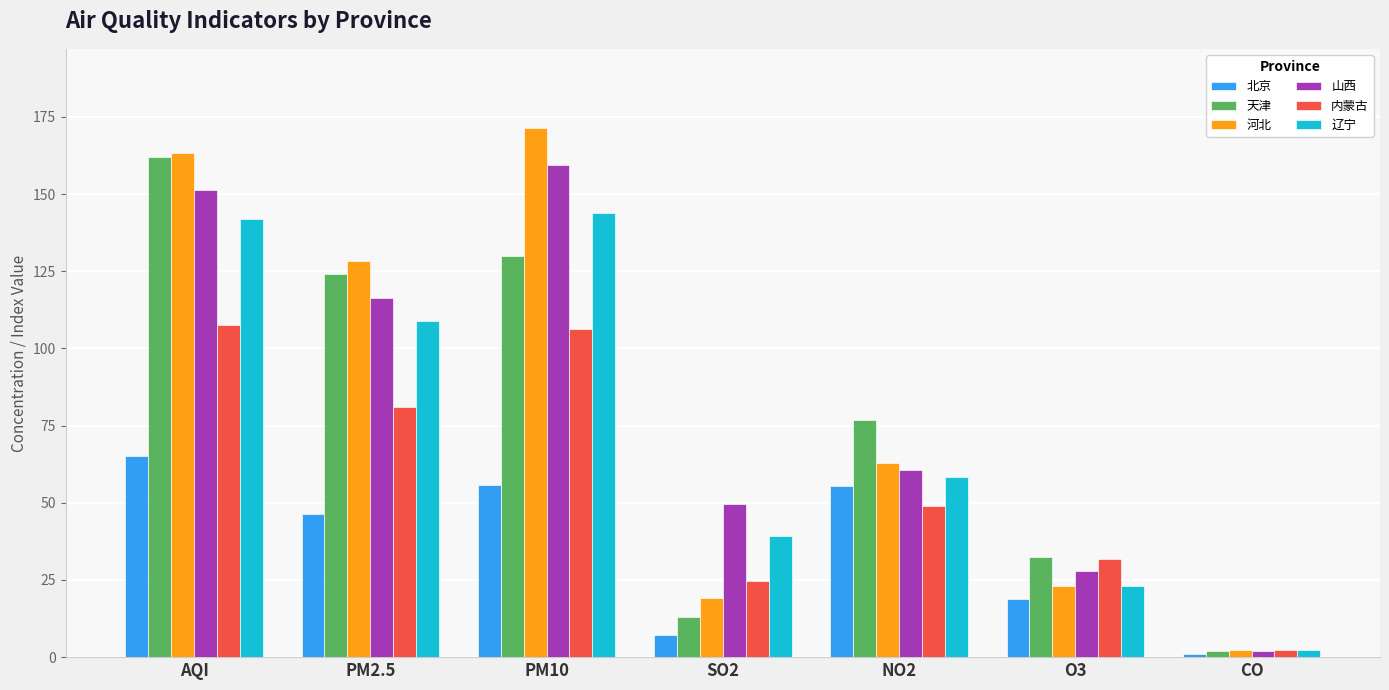

What is the total value across all series at SO2?

153.1